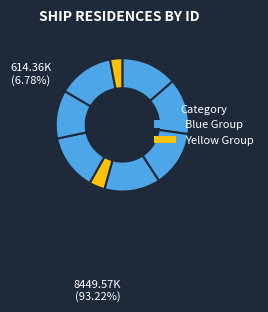

How many slices are in this pie chart?

9